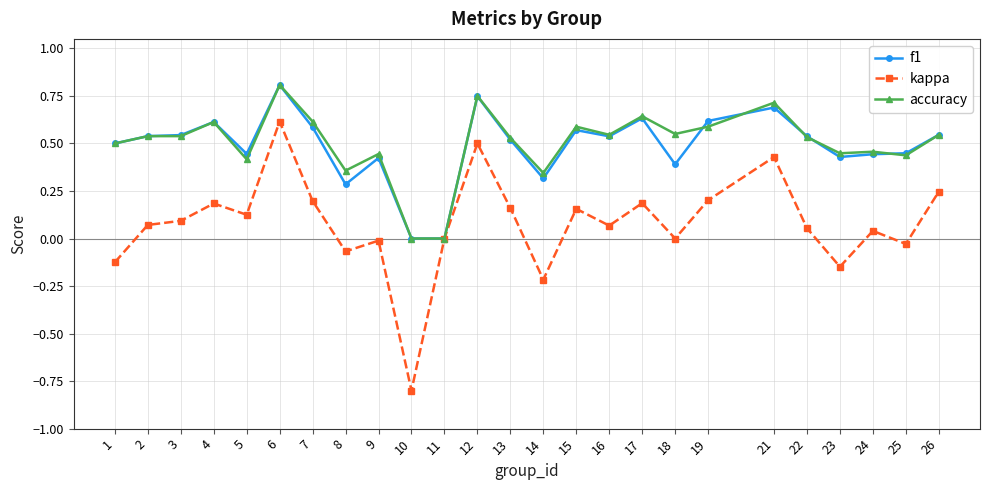

At which category does the chart reach its peak across all series?

6